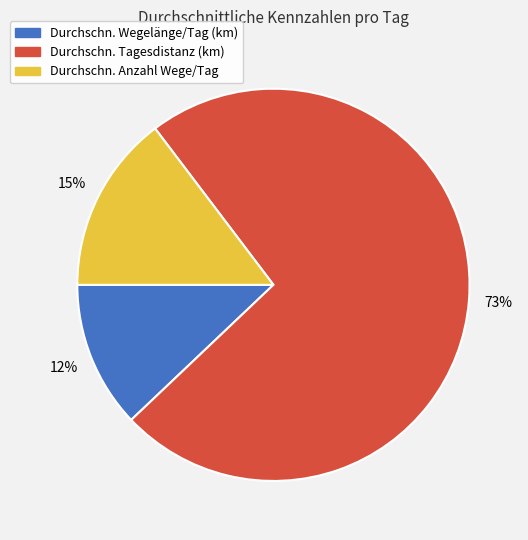

Does any single category account for the majority?

Yes